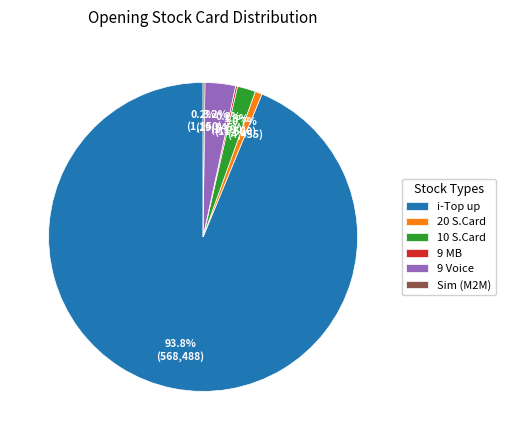

Approximately how many times larger is the value at 10 S.Card compared to 20 S.Card?

2.6